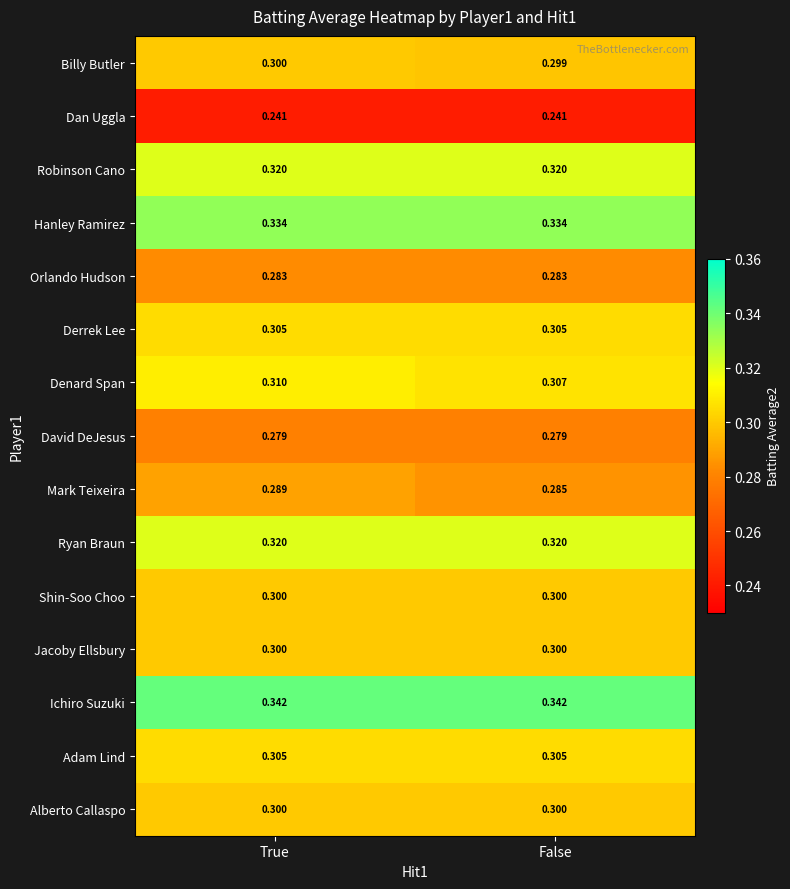

Which category has the lowest value in the Denard Span series?

False